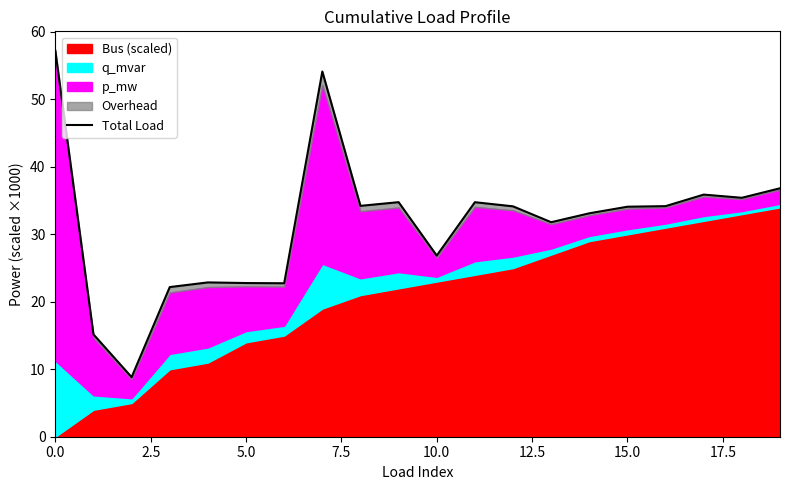

Reading left to right, extract all data points from this chart.

57.2	15.2	8.8	22.2	22.9	22.8	22.7	54.1	34.2	34.8	26.8	34.8	34.1	31.8	33.1	34.1	34.2	35.9	35.4	36.8